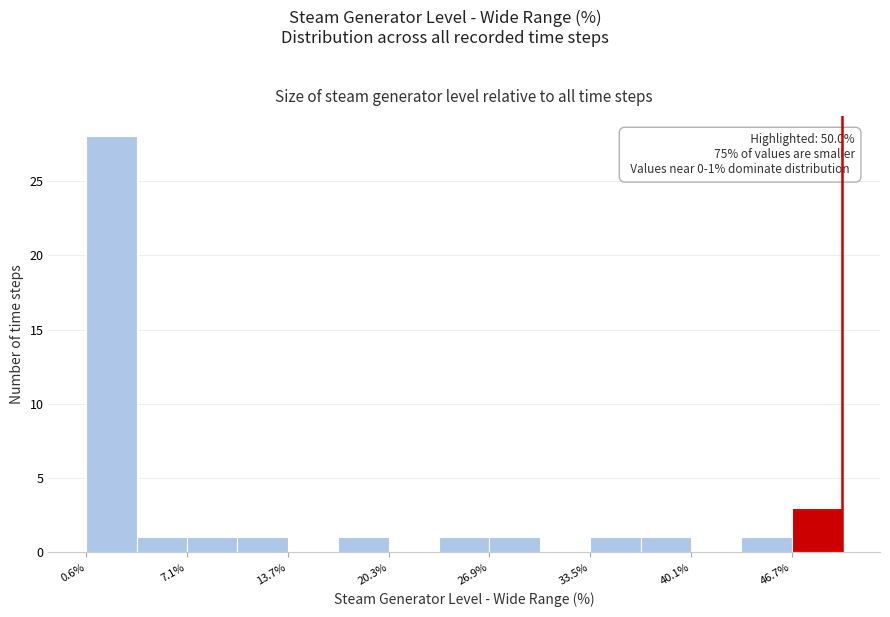

Read against the x-axis, roughly where is the centre of the tallest bar?

2